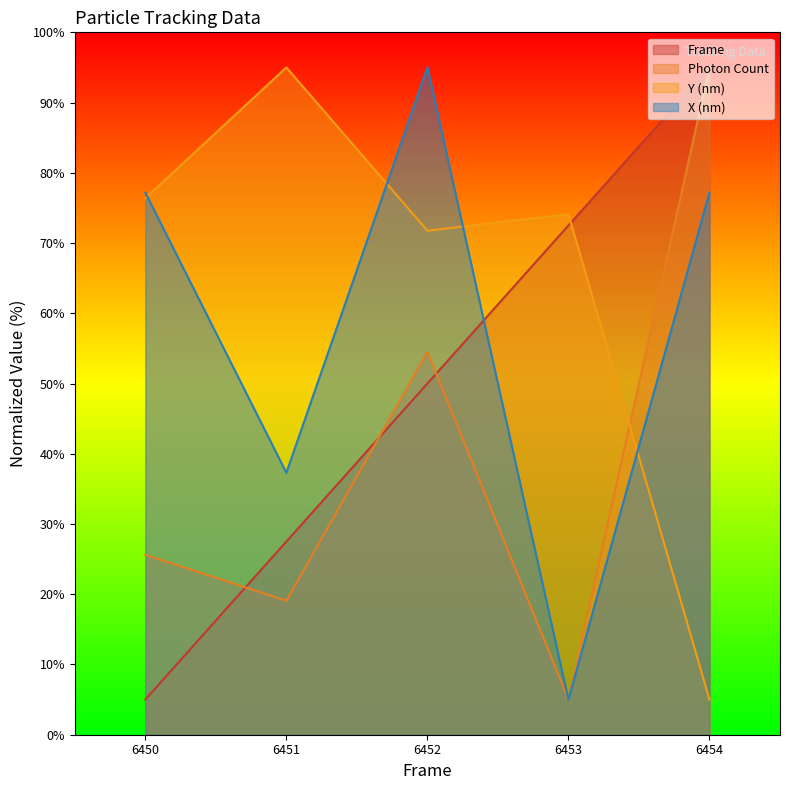

What is the highest value of the Photon Count series?

95.0